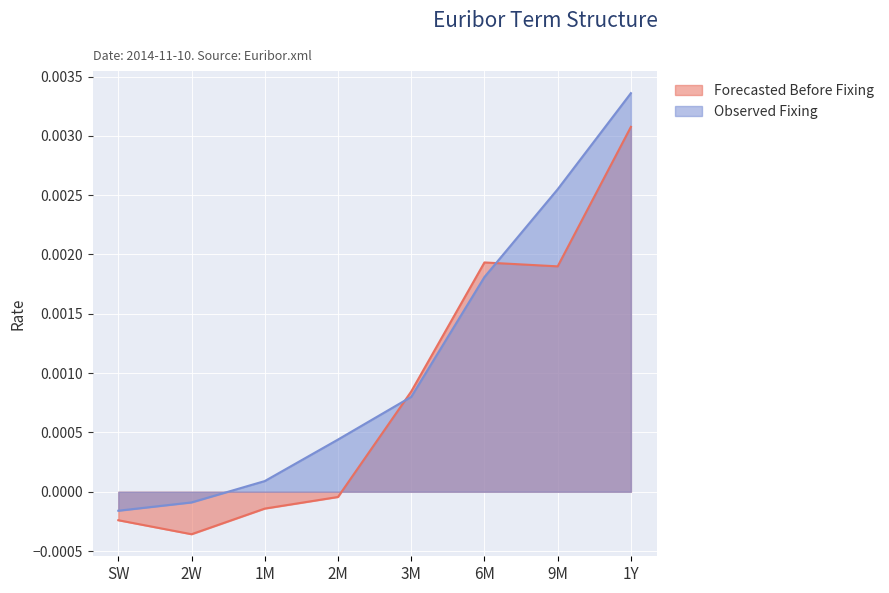

True or false: Observed Fixing and Forecasted Before Fixing cross at least once.

True